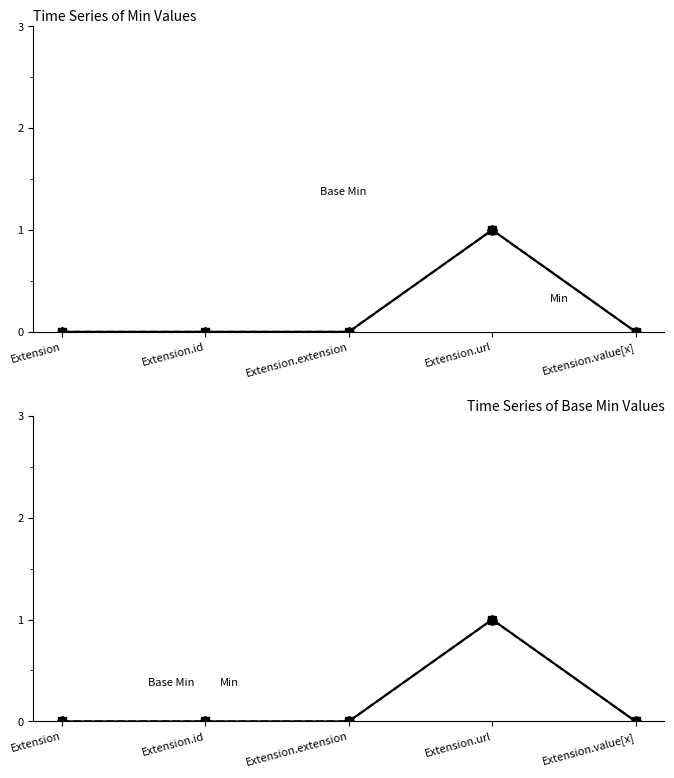

Reading left to right, list all the values displayed in this chart.

Min: Extension=0	Extension.id=0	Extension.extension=0	Extension.url=1	Extension.value[x]=0
Base Min: Extension=0	Extension.id=0	Extension.extension=0	Extension.url=1	Extension.value[x]=0